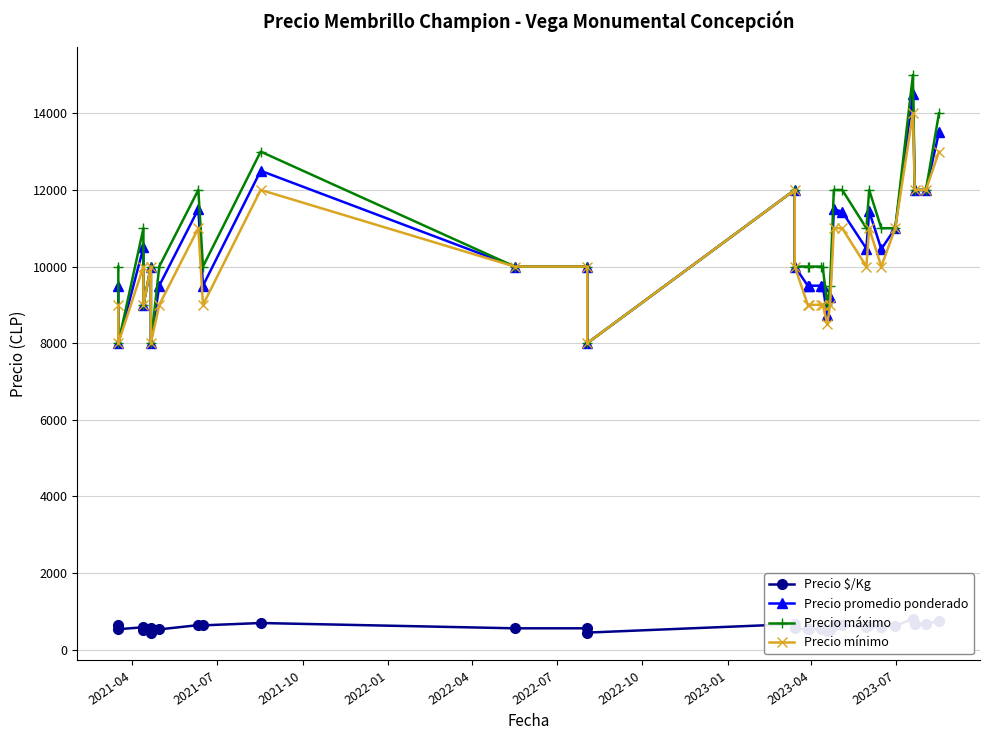

How many values in the Precio máximo series exceed 10000?

14